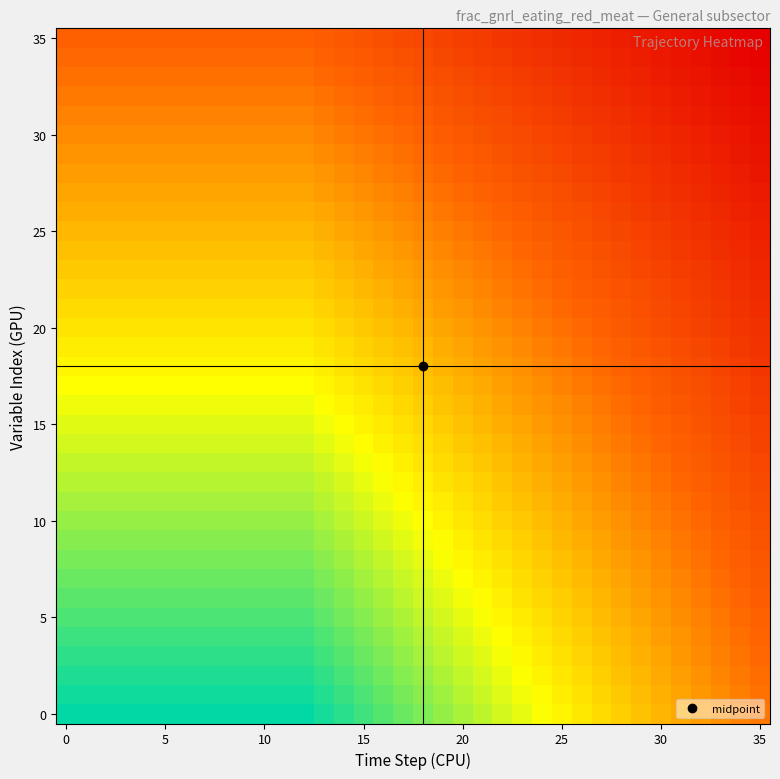

What is the minimum value shown in the chart?

0.3